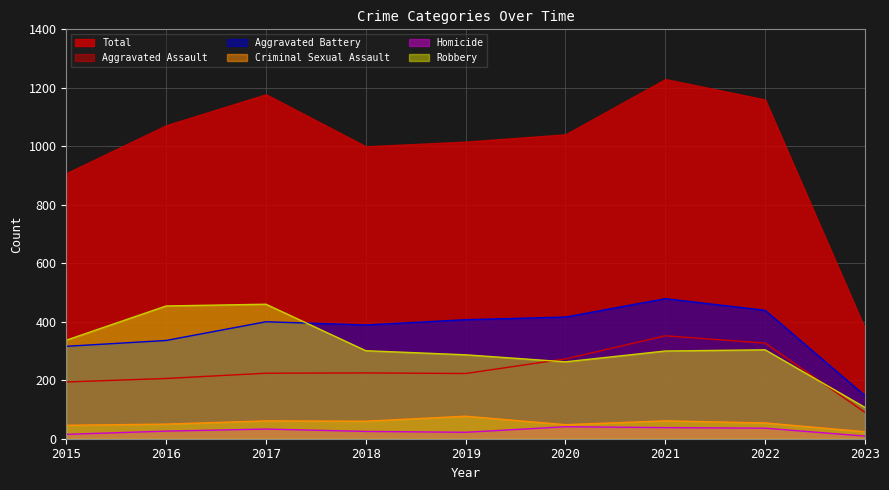

What are all the series names shown in the legend?

Total, Aggravated Assault, Aggravated Battery, Criminal Sexual Assault, Homicide, Robbery